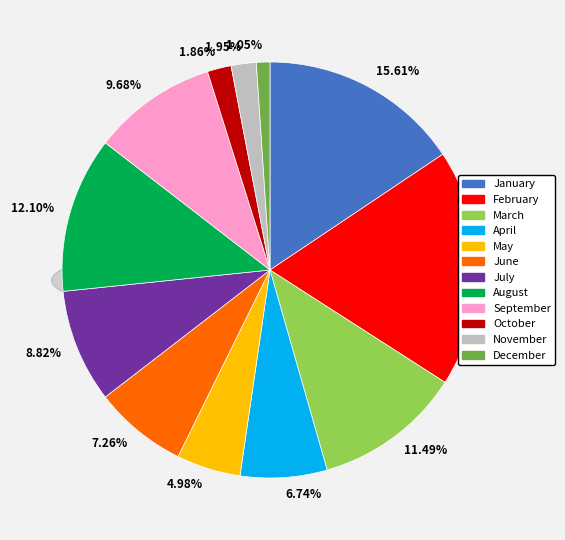

The November slice represents 2% of the pie. True or false?

True